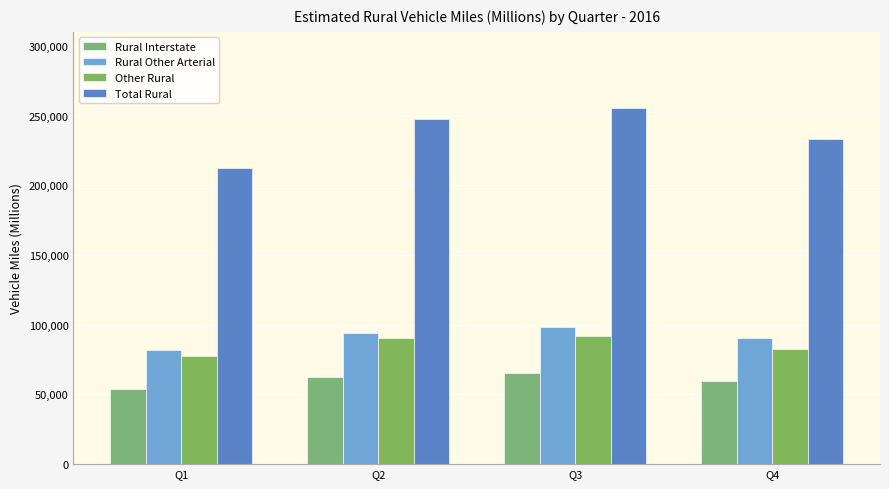

What is the minimum value for Total Rural?

212510